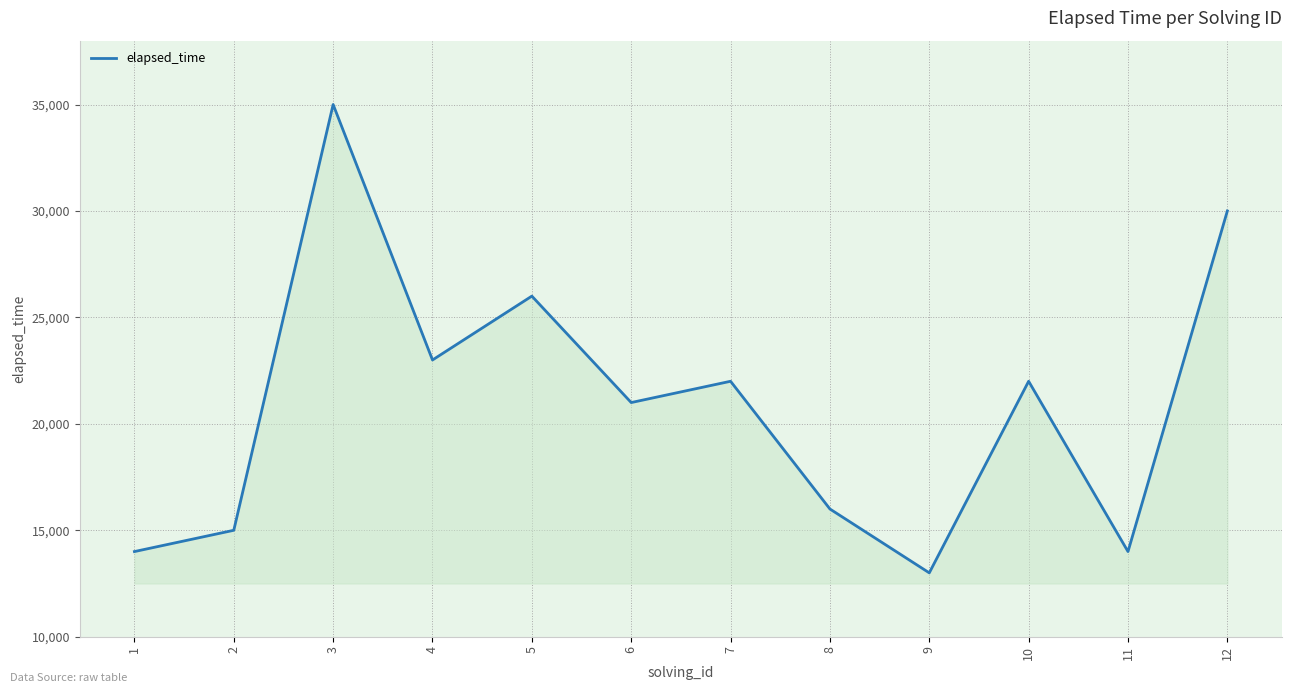

True or false: the data shows 43747 at 12.

False